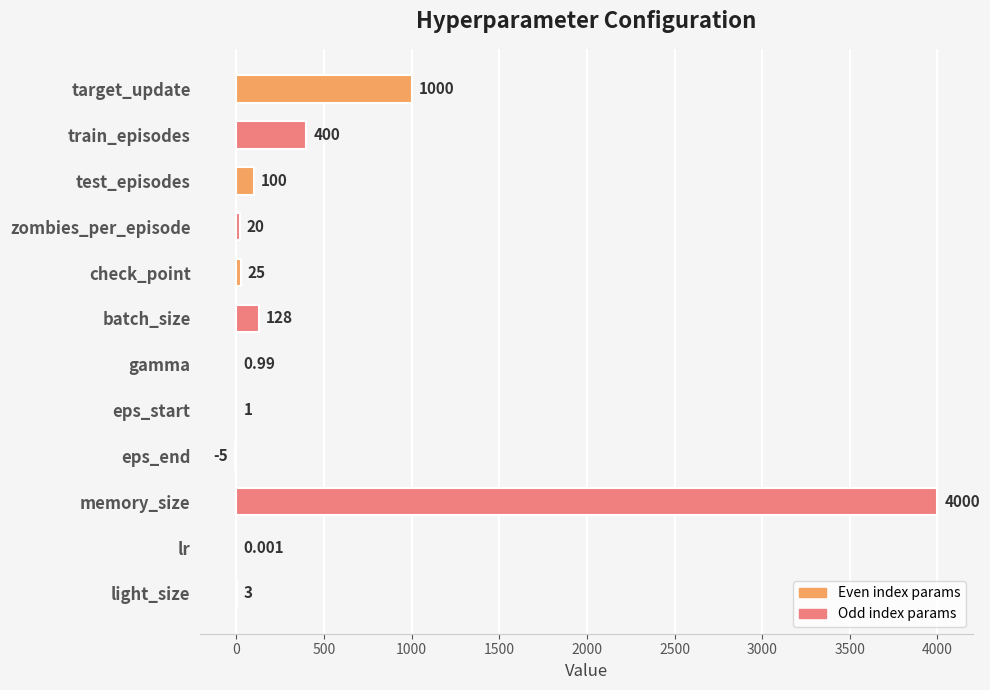

Where is the data nearest to the value 1997?

target_update